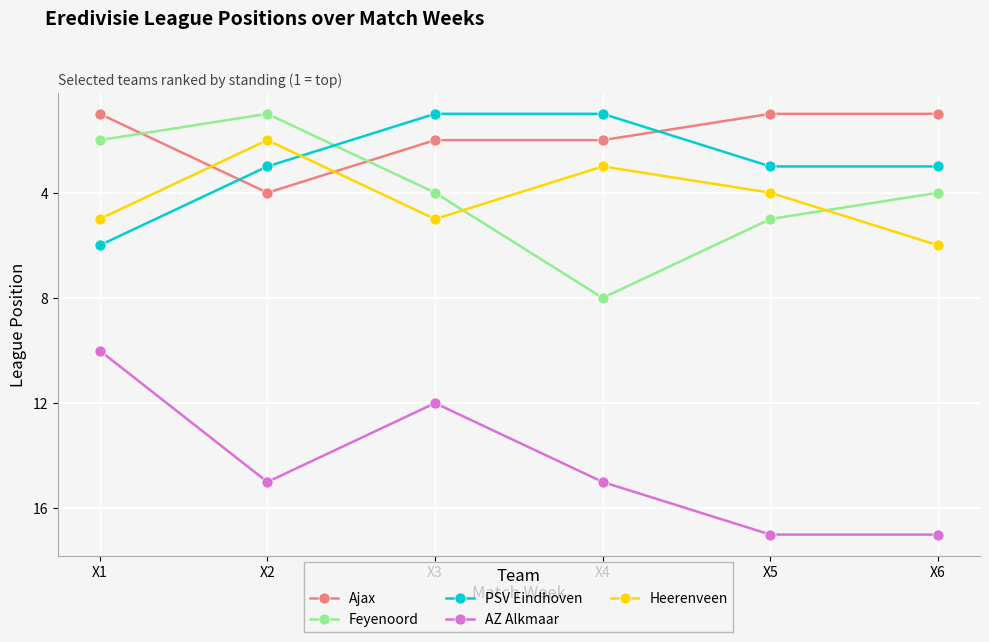

True or false: AZ Alkmaar has a value of 26 at X2.

False